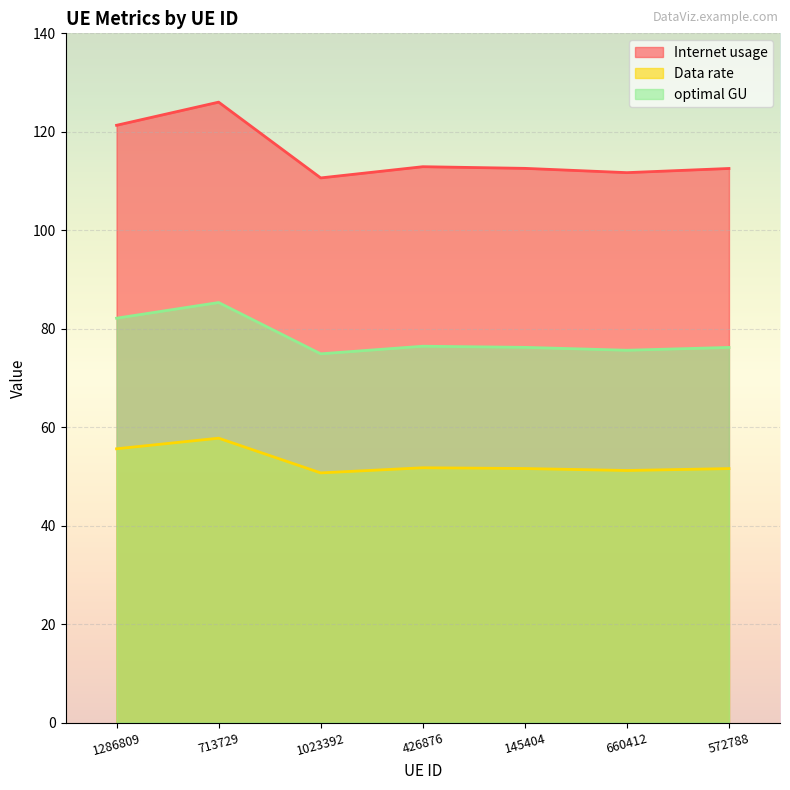

Rank the categories by optimal GU value from lowest to highest.

1023392, 660412, 572788, 145404, 426876, 1286809, 713729